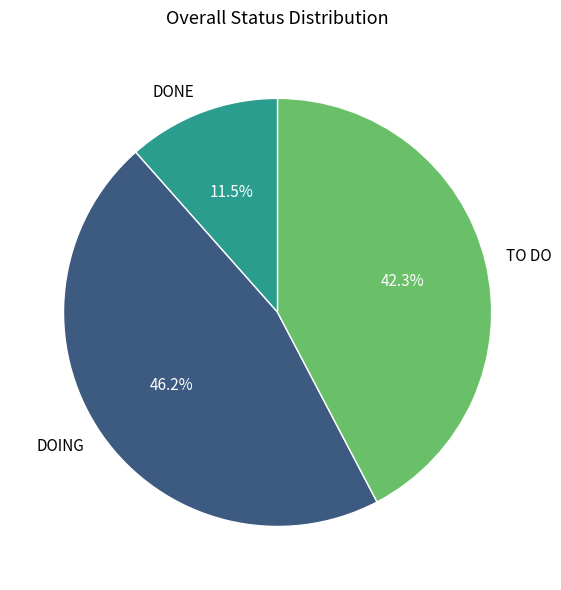

Is the sum of TO DO and DOING greater than half?

Yes